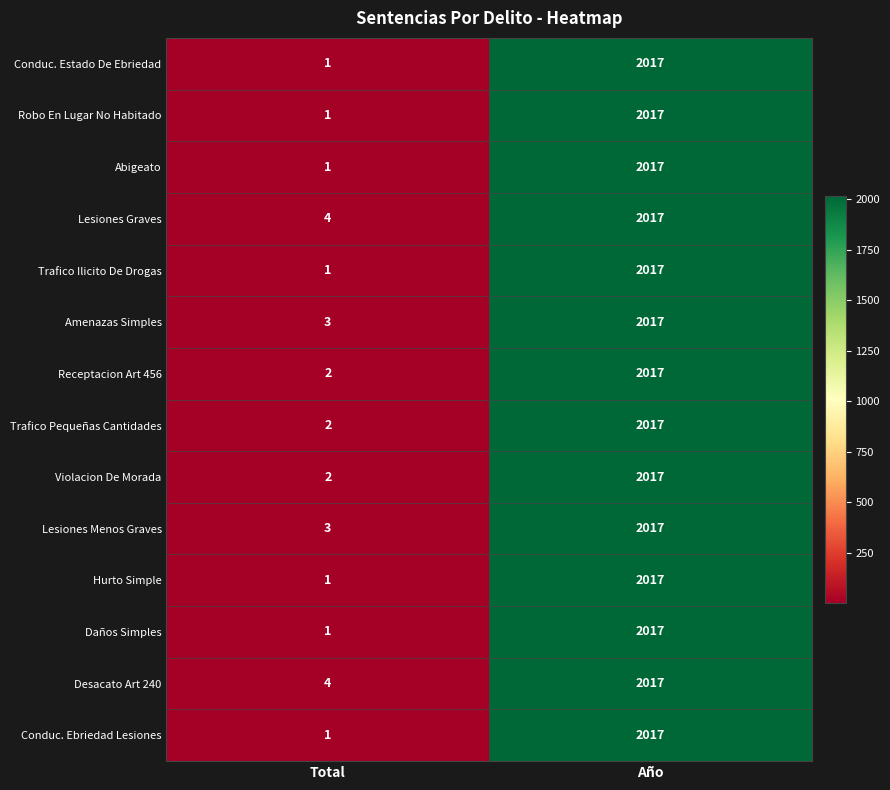

What is the difference between the Robo En Lugar No Habitado values at Año and Total?

2016